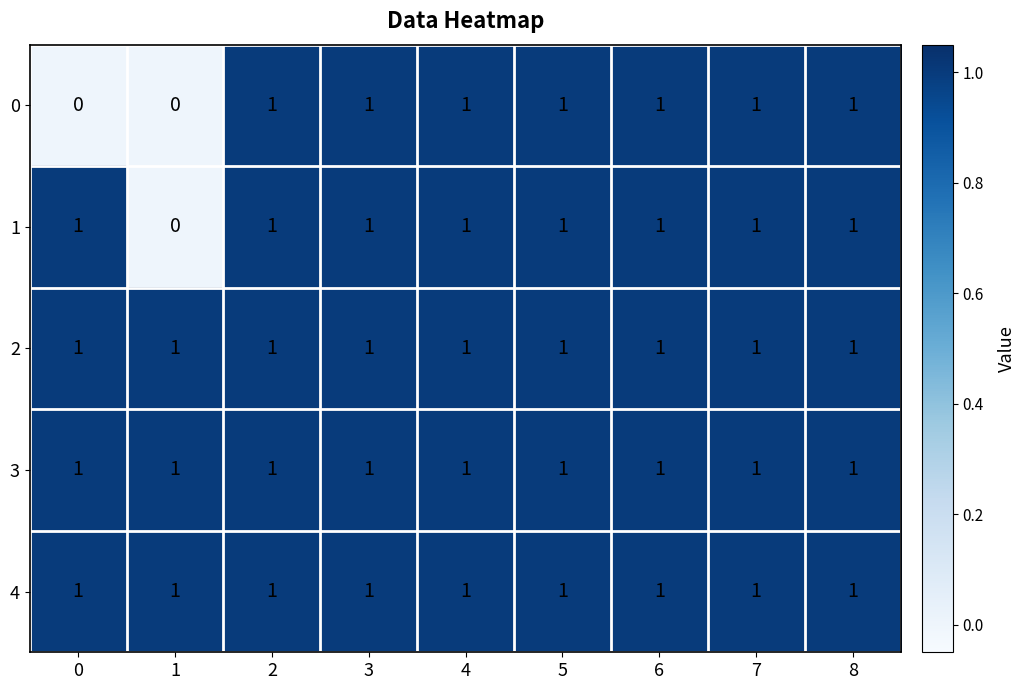

How many 1 values are between 1 and 2?

8